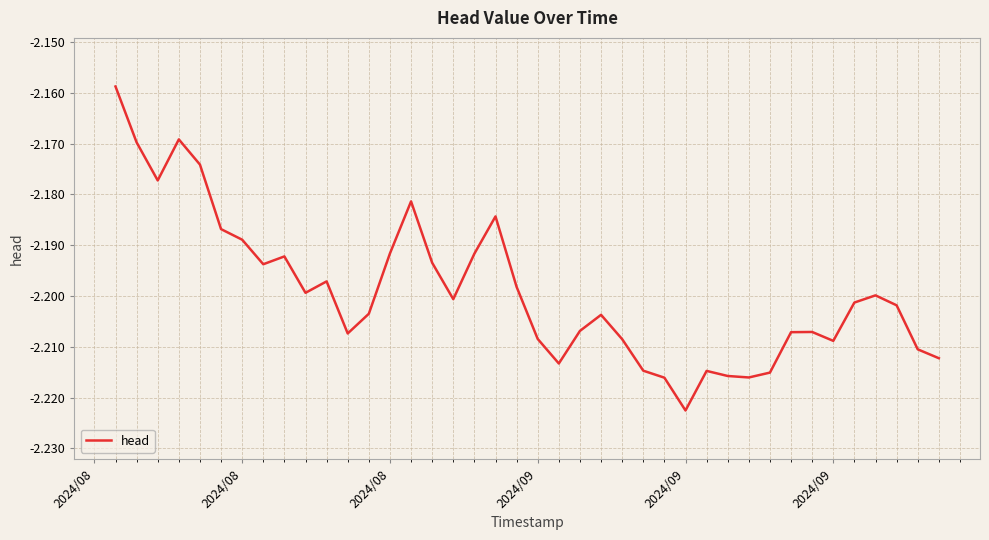

Does the chart display data point markers on the line(s)?

No